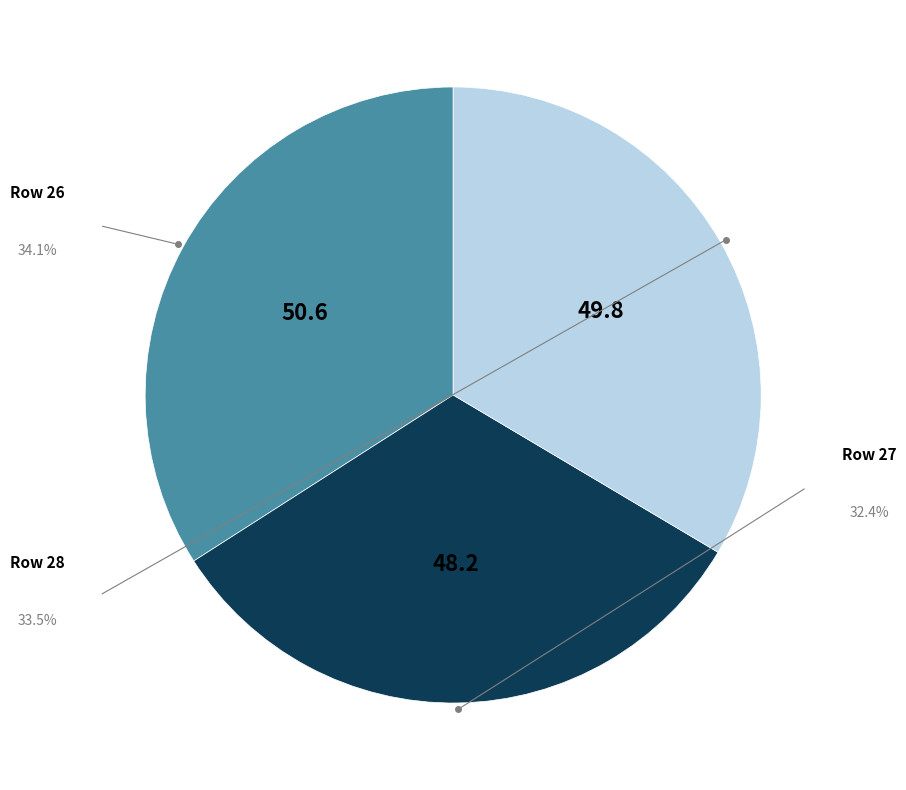

Is there a majority slice in this chart?

No